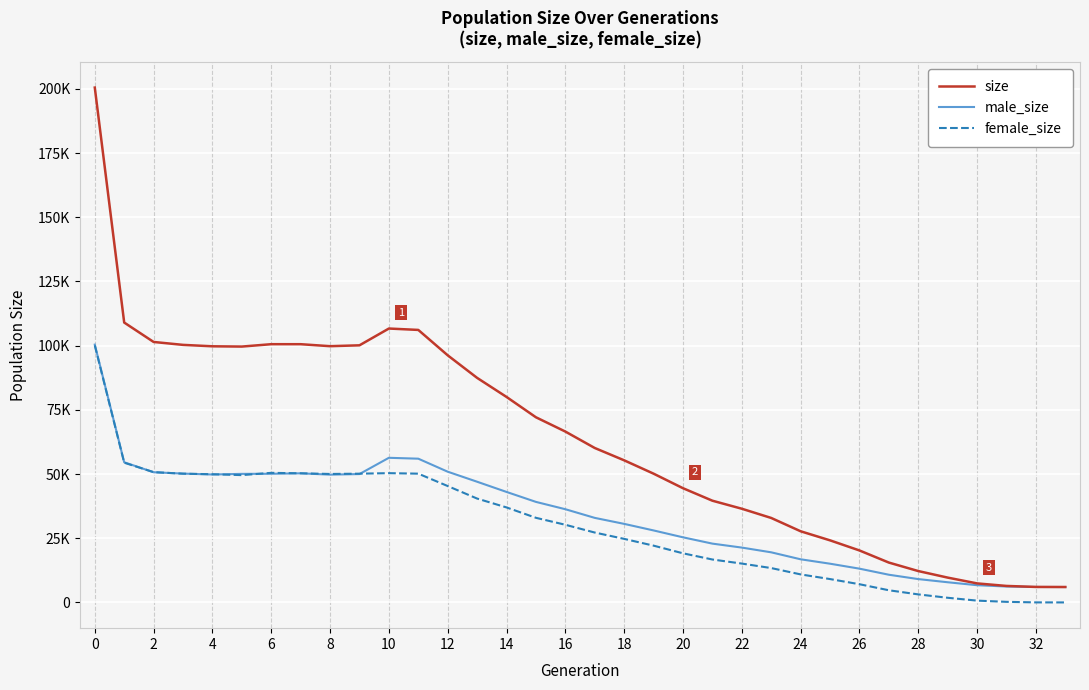

What are all the series names shown in the legend?

size, male_size, female_size